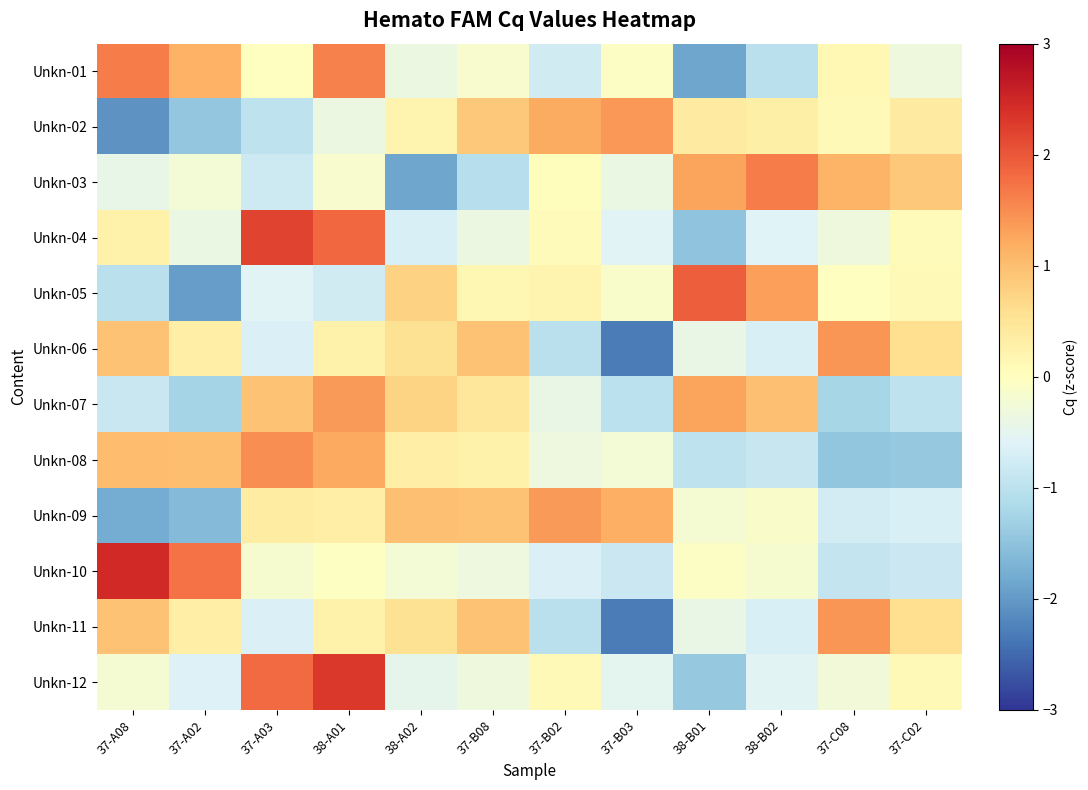

Which has a higher value, 37-B02 or 38-A01?

38-A01